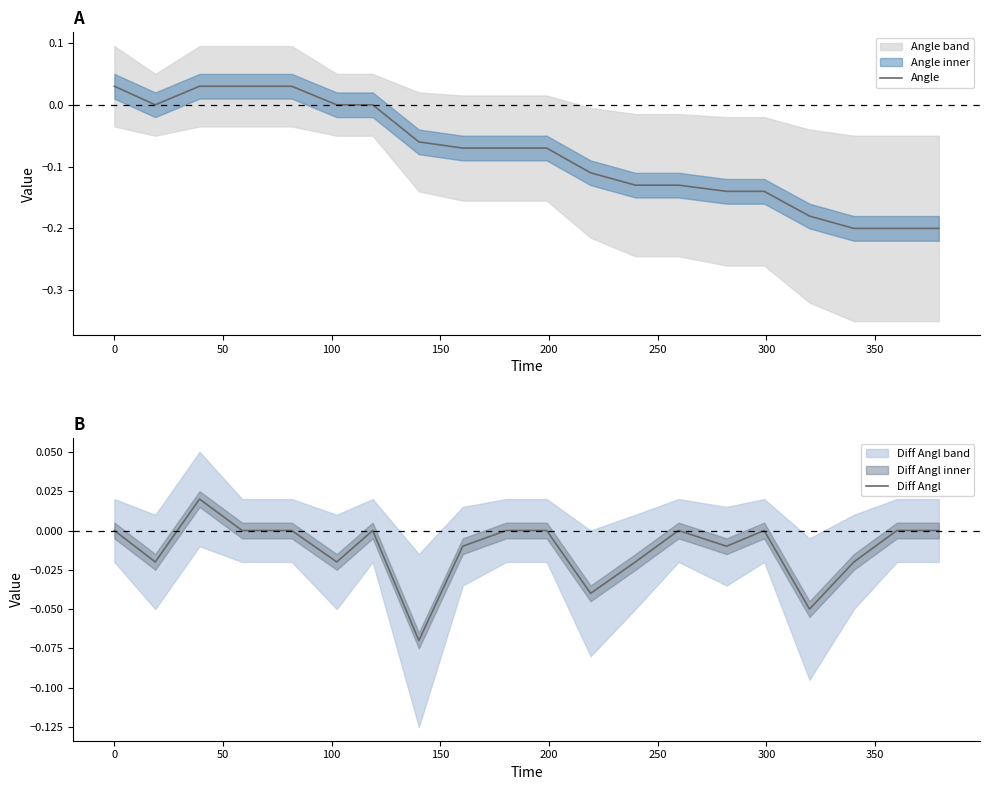

The Angle series shows 0.0 at 100. True or false?

False